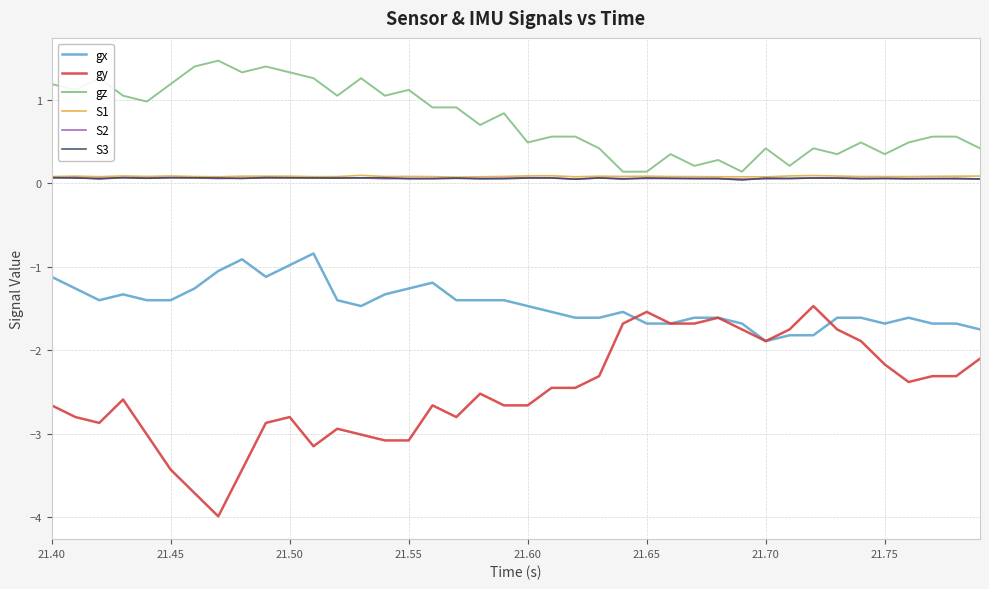

Which series has the largest total across all categories?

gz